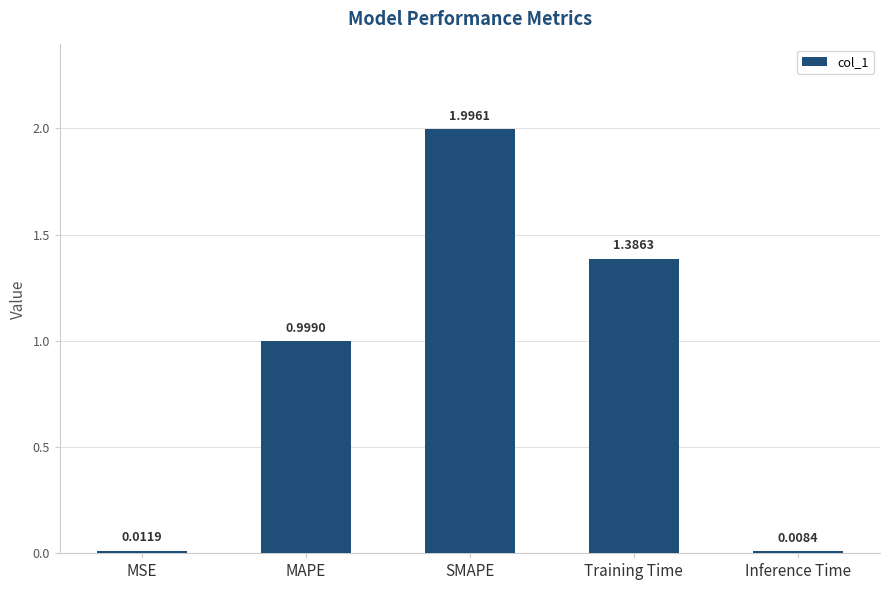

What is the label of the 1st bar from the right?

Inference Time